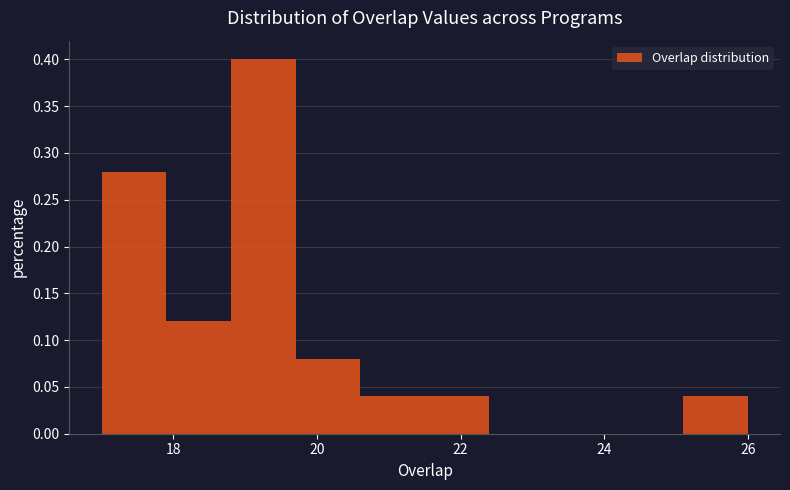

Reading left to right, list every bar in this chart as the range it spans on the x-axis followed by its height. Neither the bar edges nor the heights are printed on the chart, so give them approximately, as read against the axes.

17.0 to 17.9: 0.28
17.9 to 18.8: 0.12
18.8 to 19.7: 0.40
19.7 to 20.6: 0.08
20.6 to 21.5: 0.04
21.5 to 22.4: 0.04
22.4 to 23.3: 0
23.3 to 24.2: 0
24.2 to 25.1: 0
25.1 to 26.0: 0.04